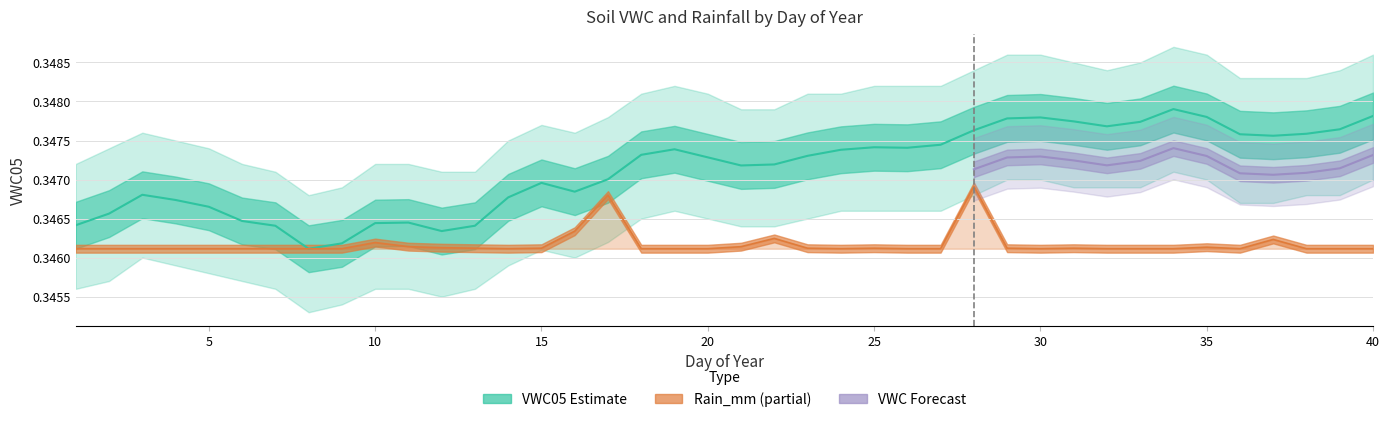

What is the total value across all series at 19?

0.7